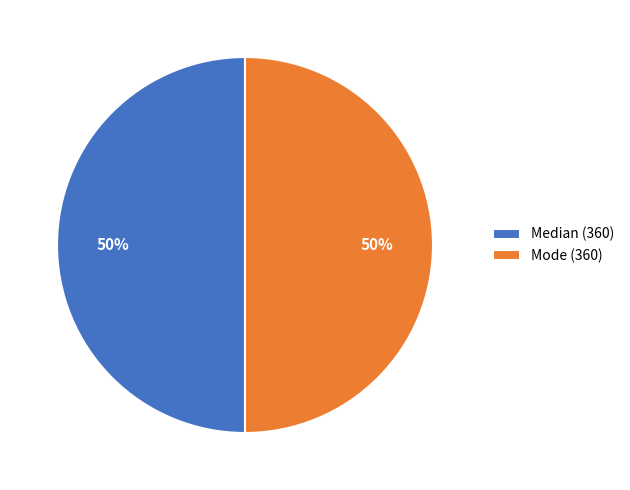

How many slices are in this pie chart?

2